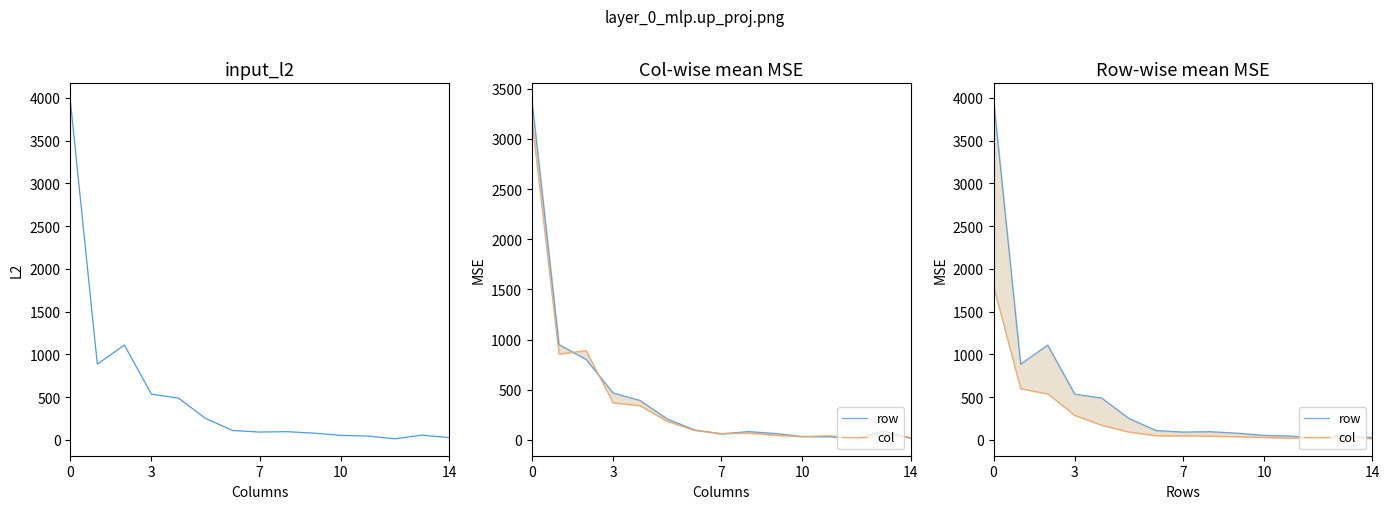

At 6, list the series in order from largest to smallest.

row, col